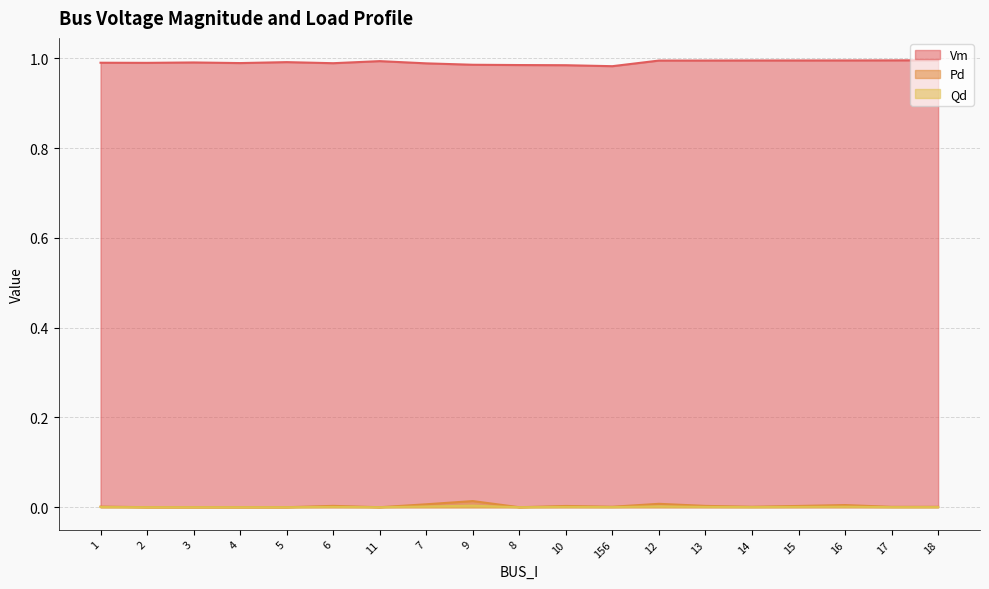

True or false: Pd and Qd cross at least once.

False